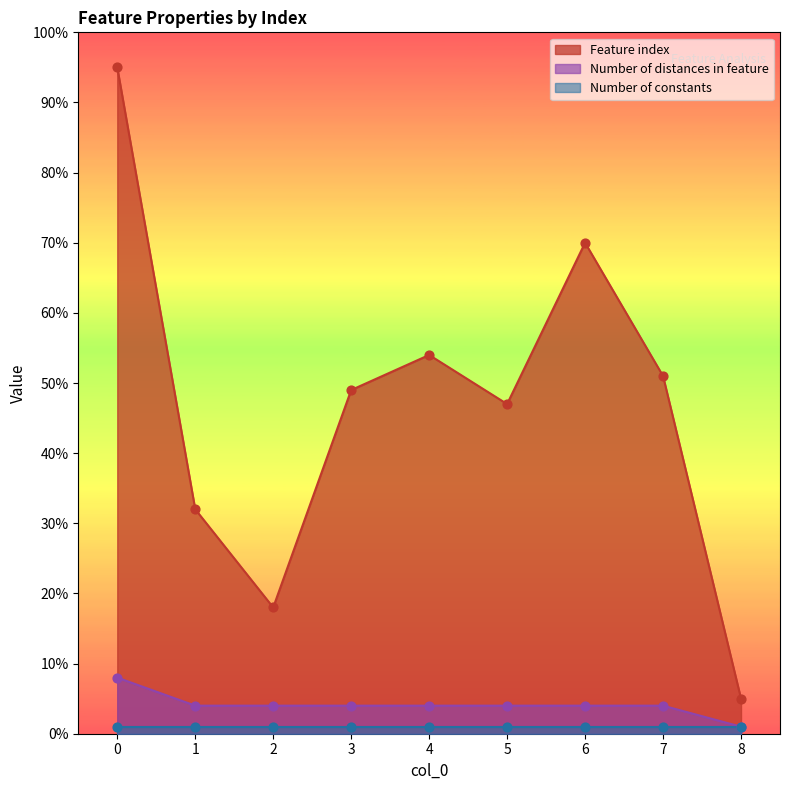

What is the total value across all series at 5?

51